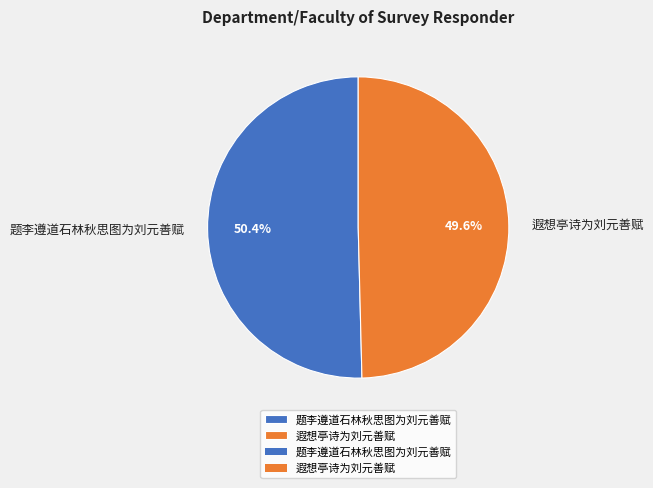

To the nearest percent, what portion does 题李遵道石林秋思图为刘元善赋 represent?

50%